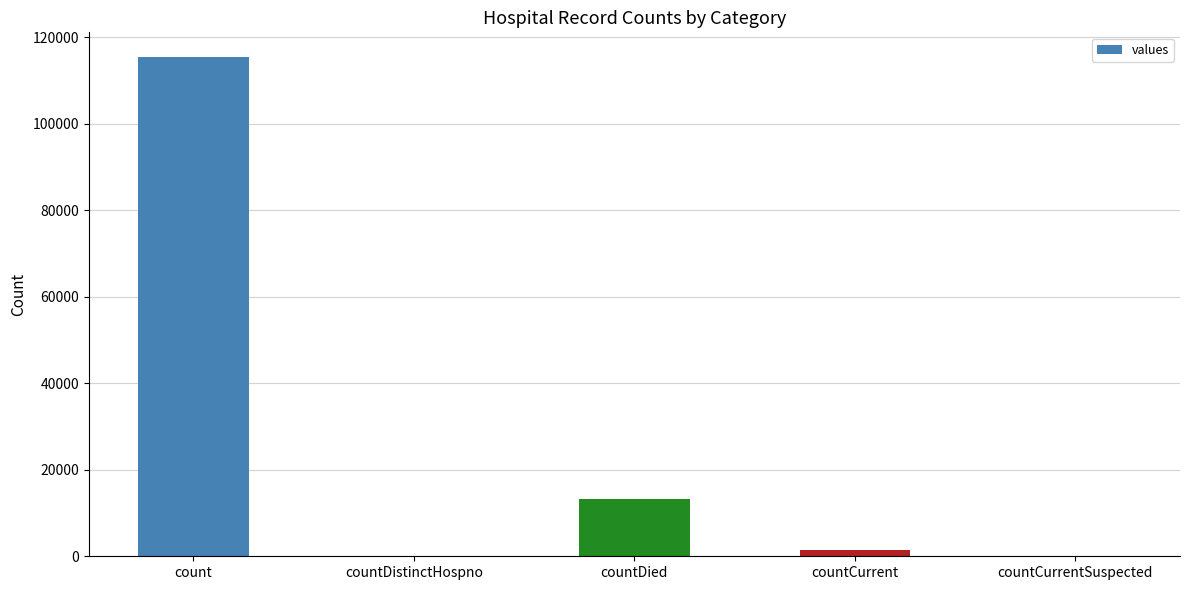

Reading left to right, transcribe all the data shown in this chart.

count=115379	countDistinctHospno=0	countDied=13343	countCurrent=1383	countCurrentSuspected=0